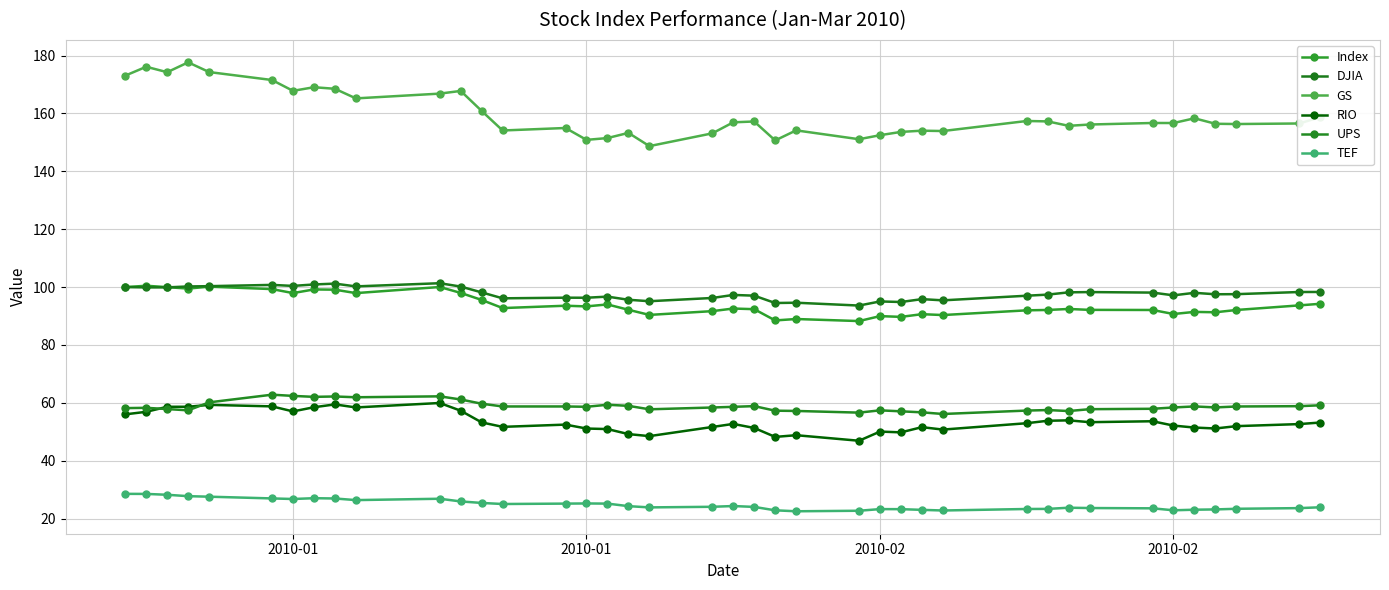

Does the chart display data point markers on the line(s)?

Yes